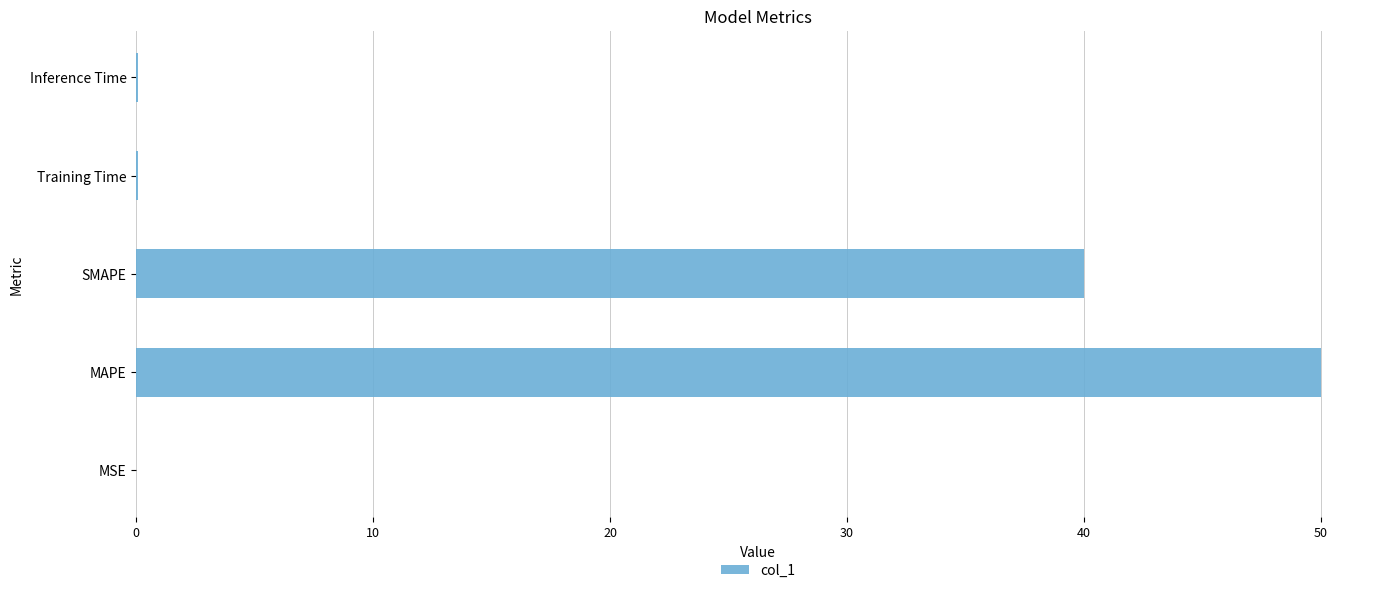

Are the bars grouped side by side (vs. stacked)?

No